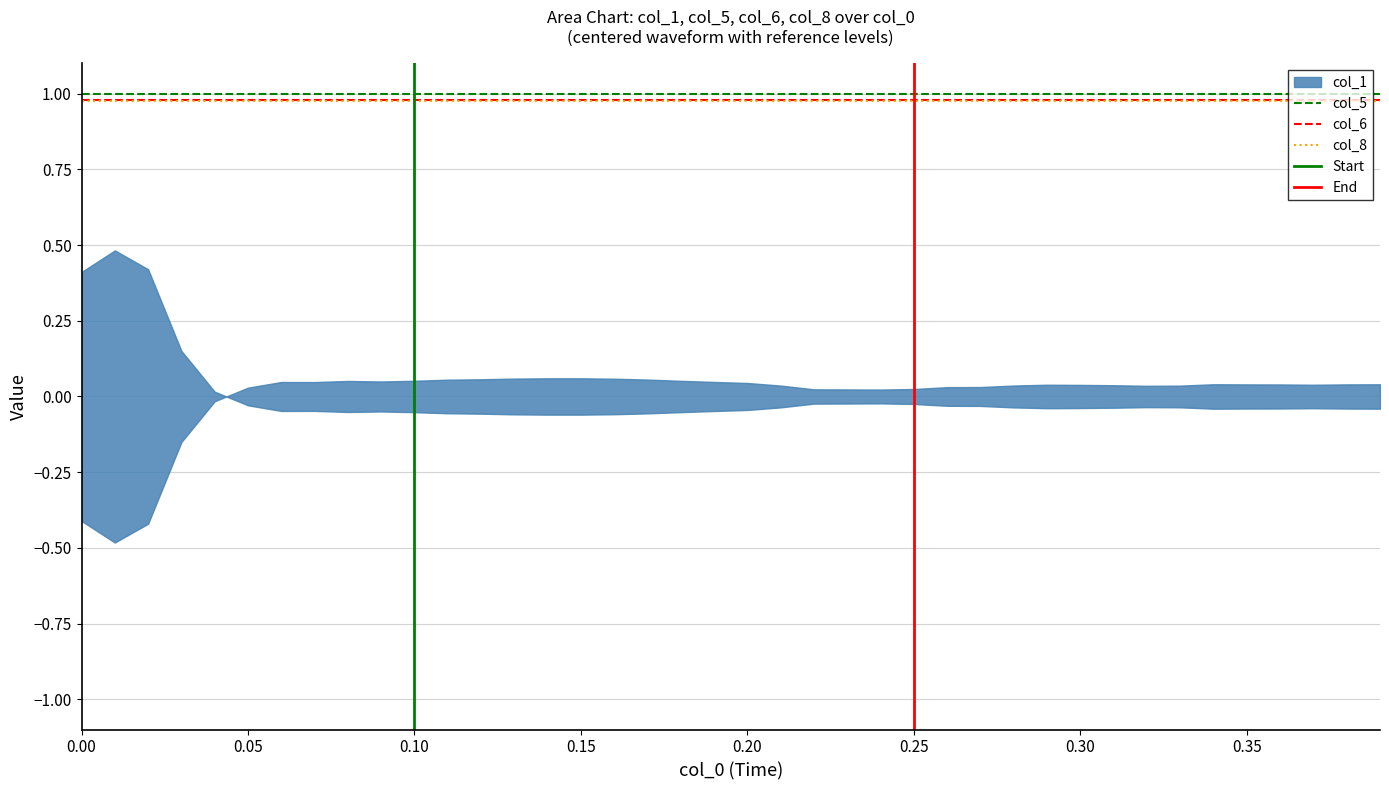

What is the minimum value for col_5?

1.0